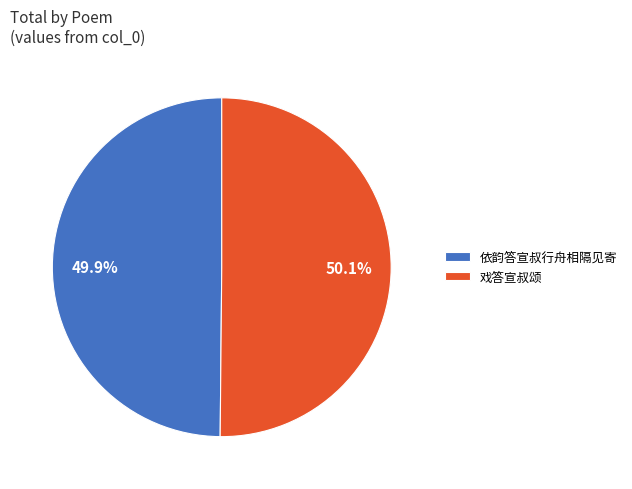

How many slices are in this pie chart?

2